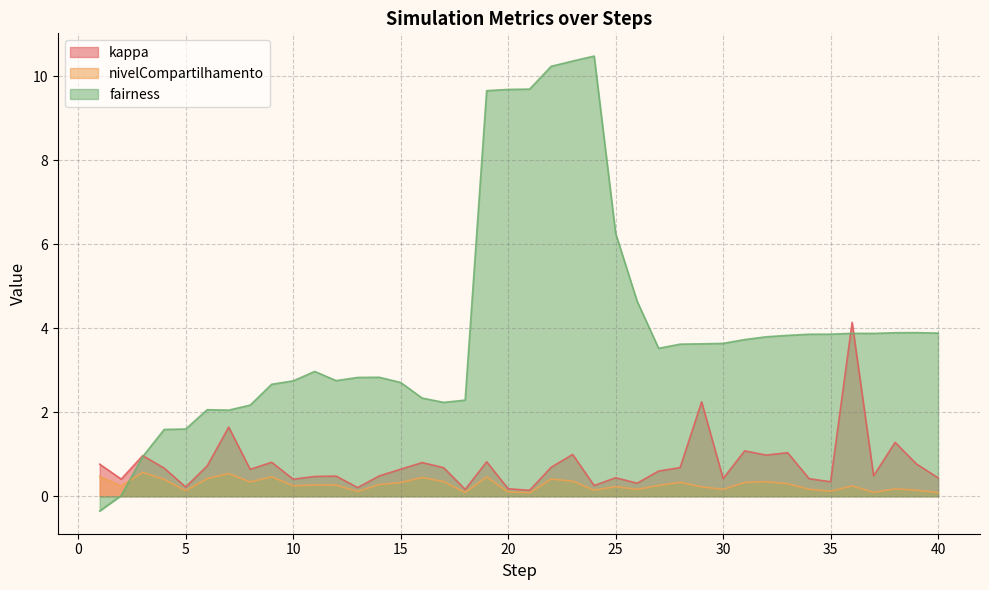

True or false: fairness has a value of 3.6 at 28.

True